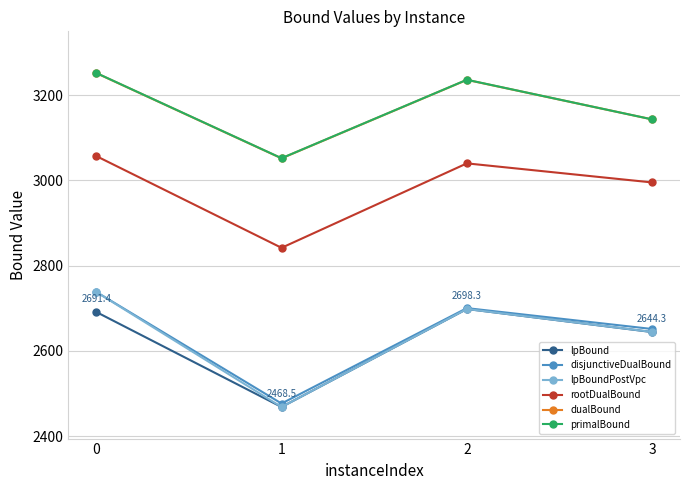

At which label is dualBound closest to 3151?

3